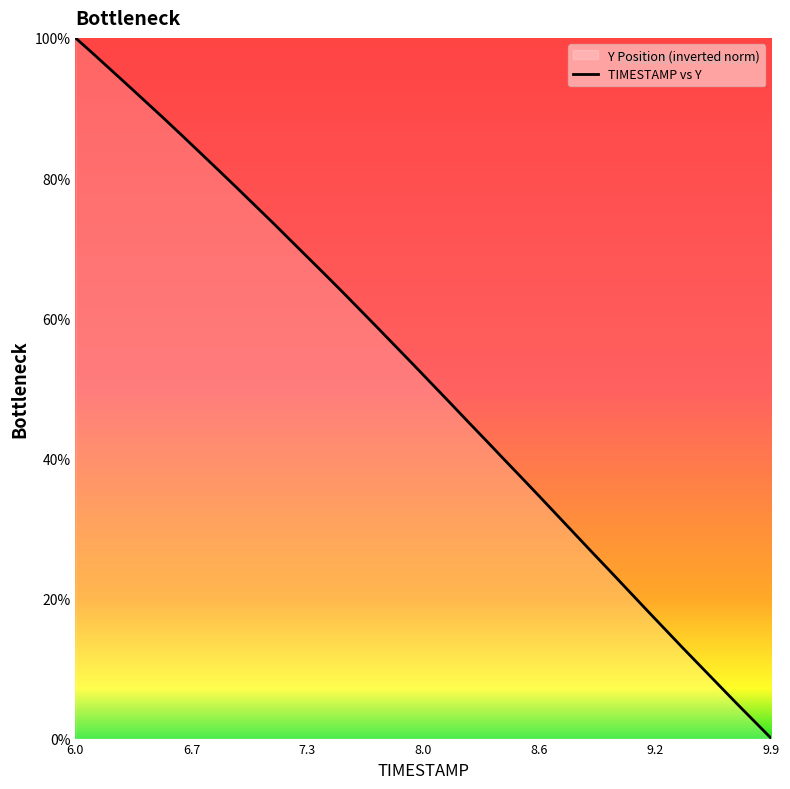

What is the maximum value shown in the chart?

100.0